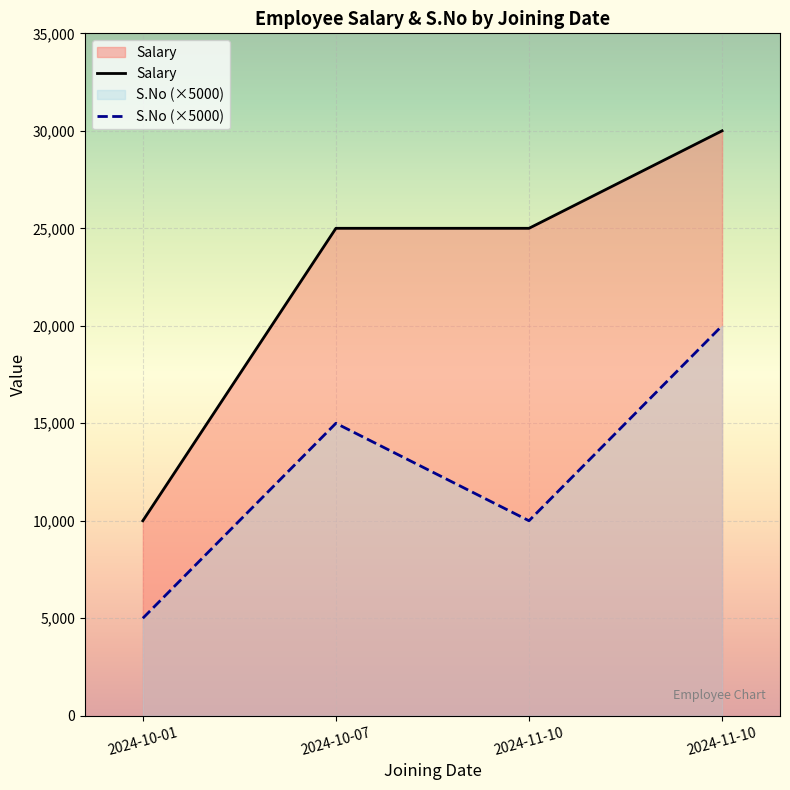

What is the average value?

22500